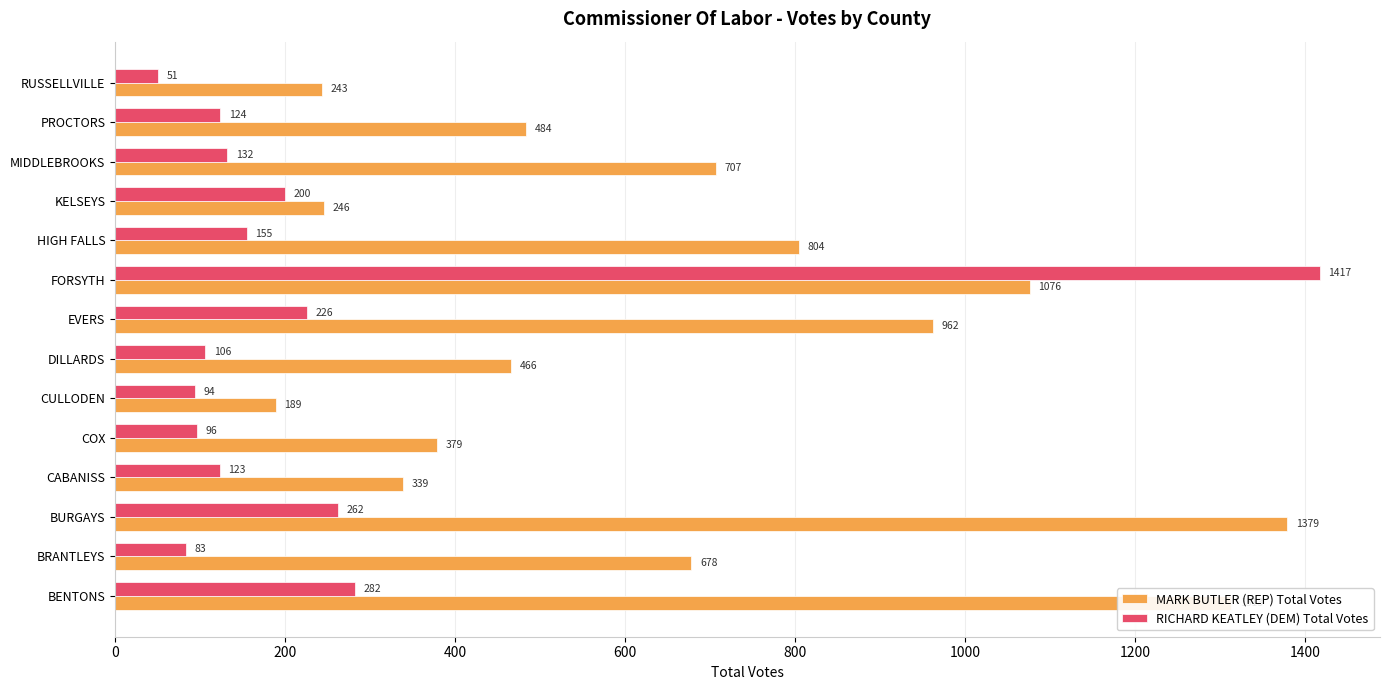

Where is MARK BUTLER (REP) Total Votes nearest to the value 784?

HIGH FALLS